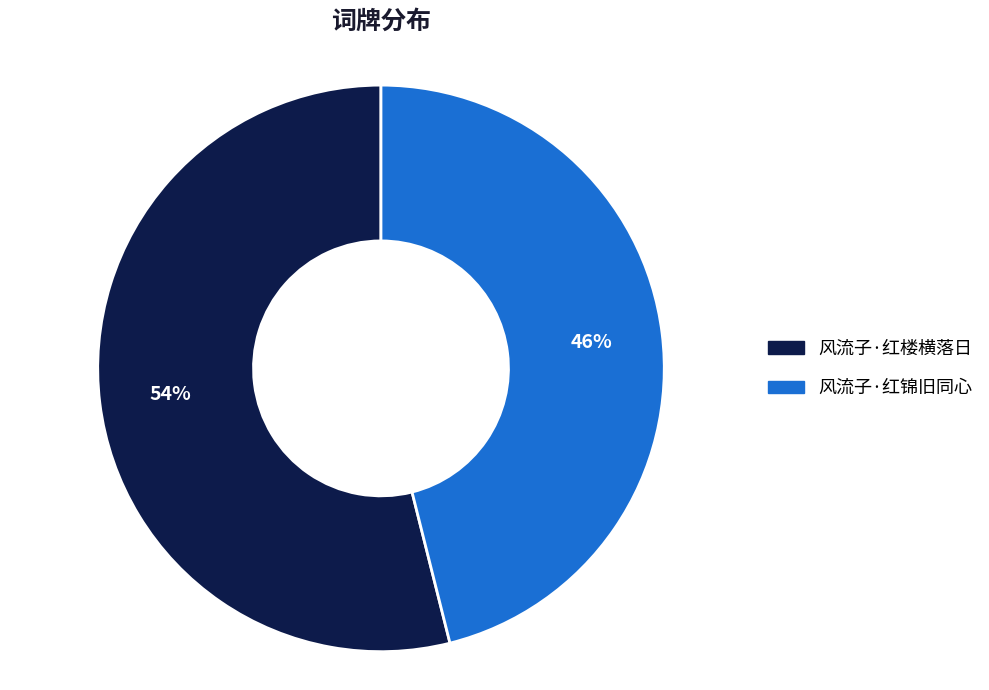

To the nearest percent, what is the combined percentage of 风流子·红楼横落日 and 风流子·红锦旧同心?

100%